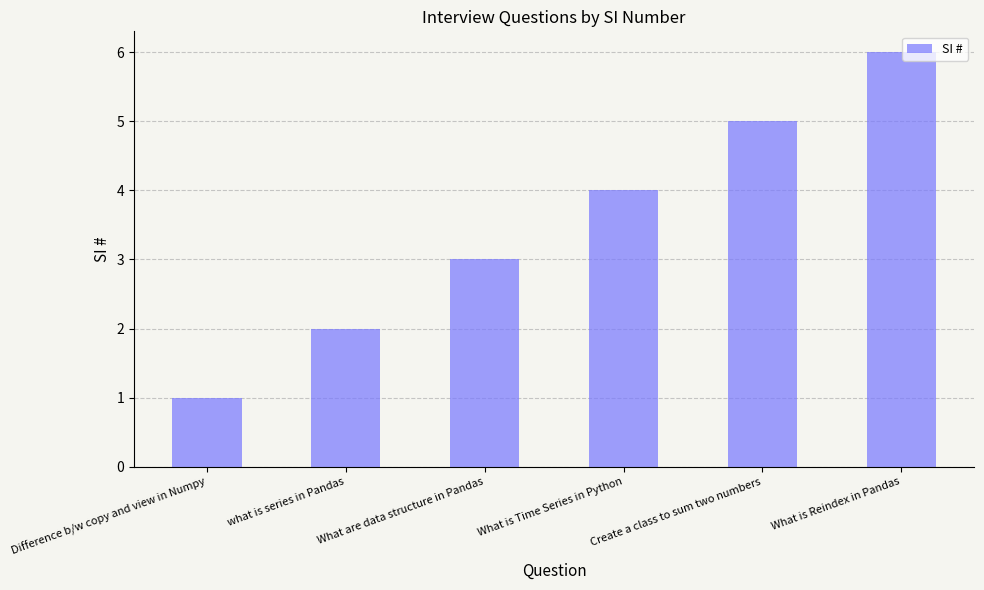

Read the value at what is series in Pandas.

2